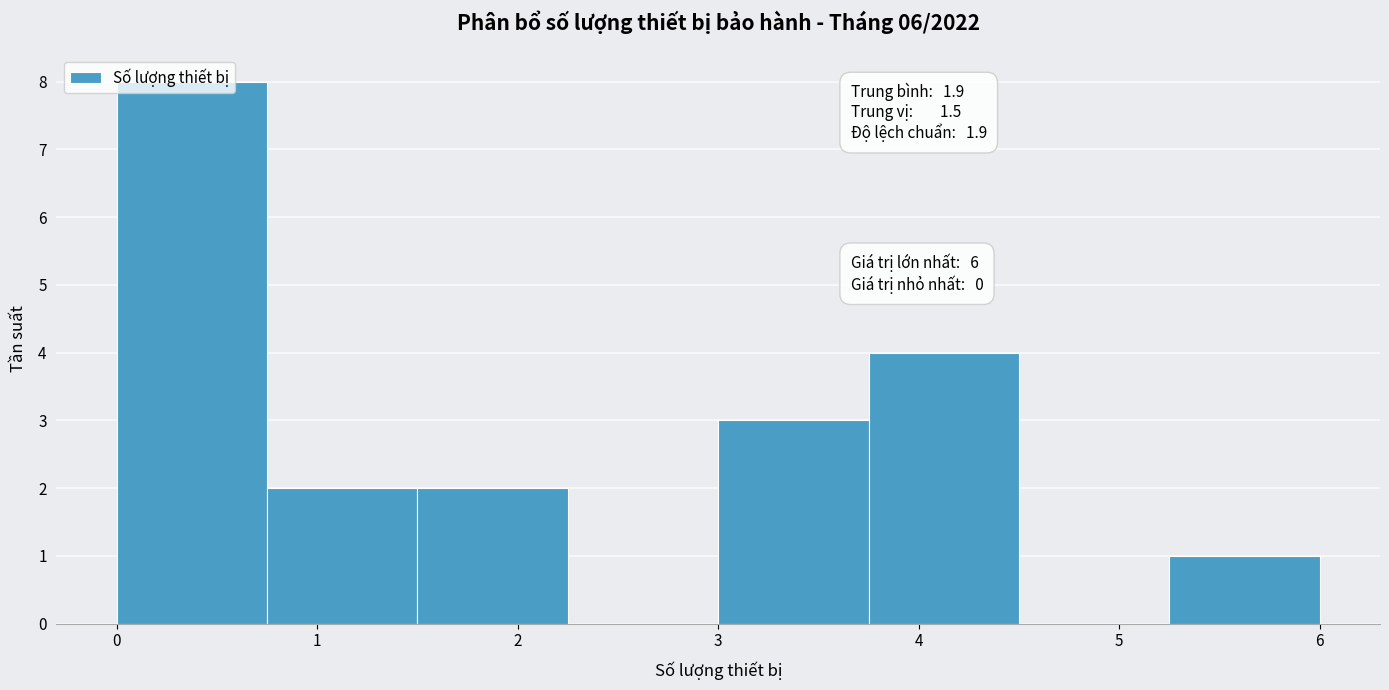

Over which range of the x-axis is the bar tallest?

0.00 to 0.75